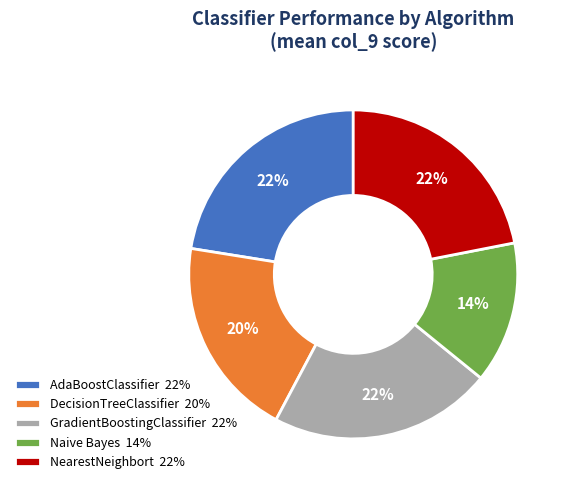

Does any single category account for the majority?

No